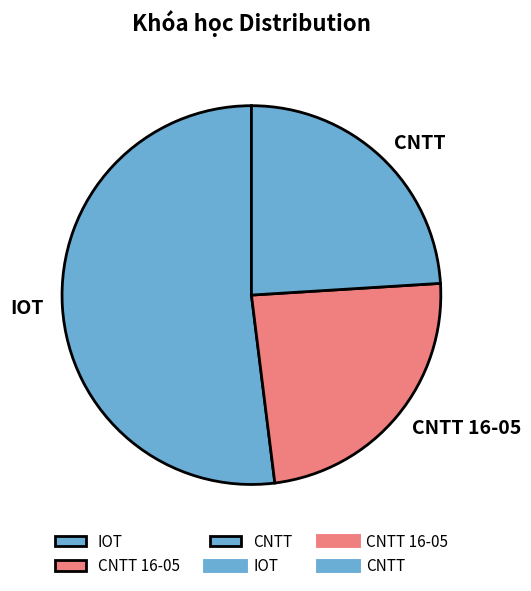

True or false: IOT accounts for 52% of the total.

True